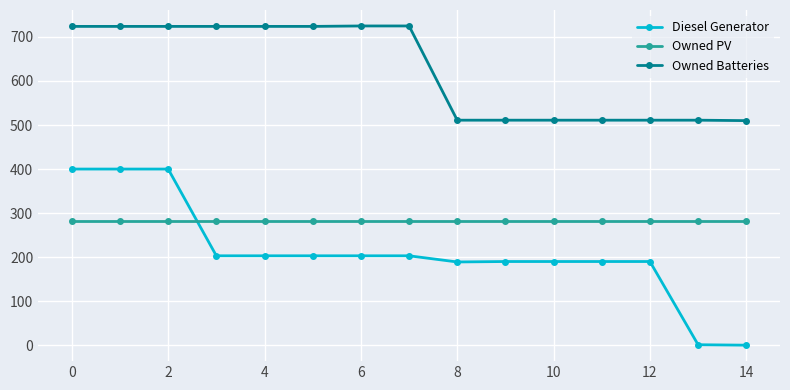

What is the minimum value for Owned Batteries?

510